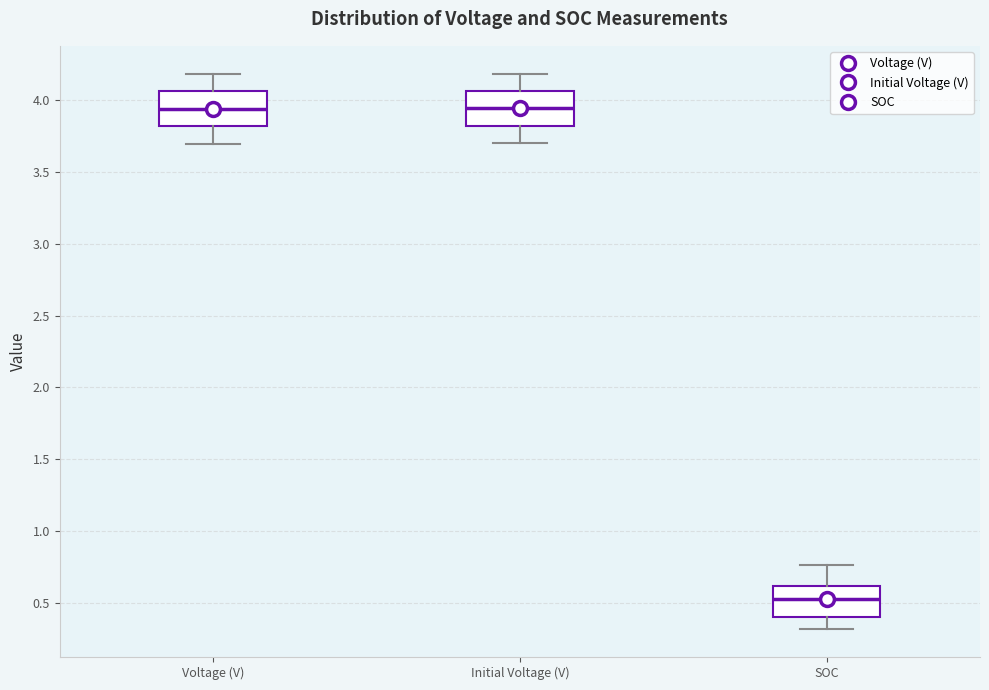

Reading left to right, read every box against the y-axis: the position of its median line, the range the box covers, and the ends of its whiskers. The values are not printed on the chart, so give them approximately, as read against the axis.

Voltage (V): median 3.95, box 3.80 to 4.05, whiskers 3.70 to 4.20
Initial Voltage (V): median 3.95, box 3.80 to 4.05, whiskers 3.70 to 4.20
SOC: median 0.55, box 0.40 to 0.60, whiskers 0.30 to 0.75